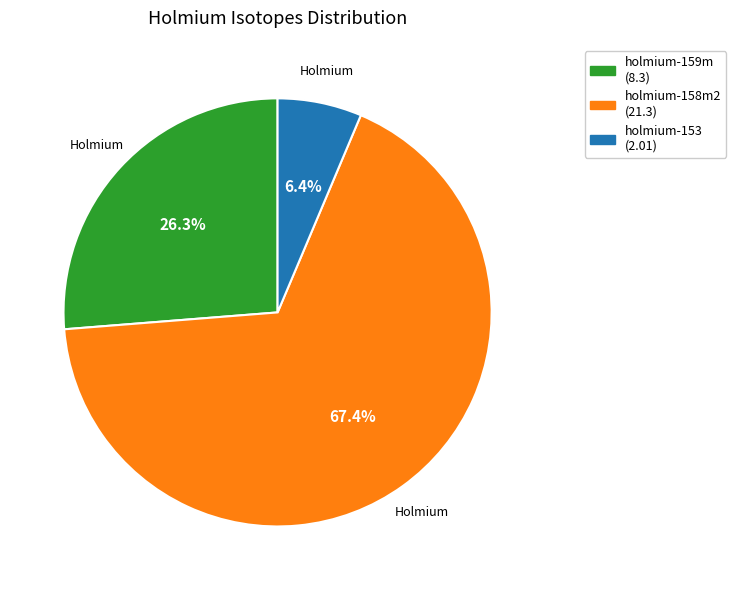

How many segments does this pie chart have?

3